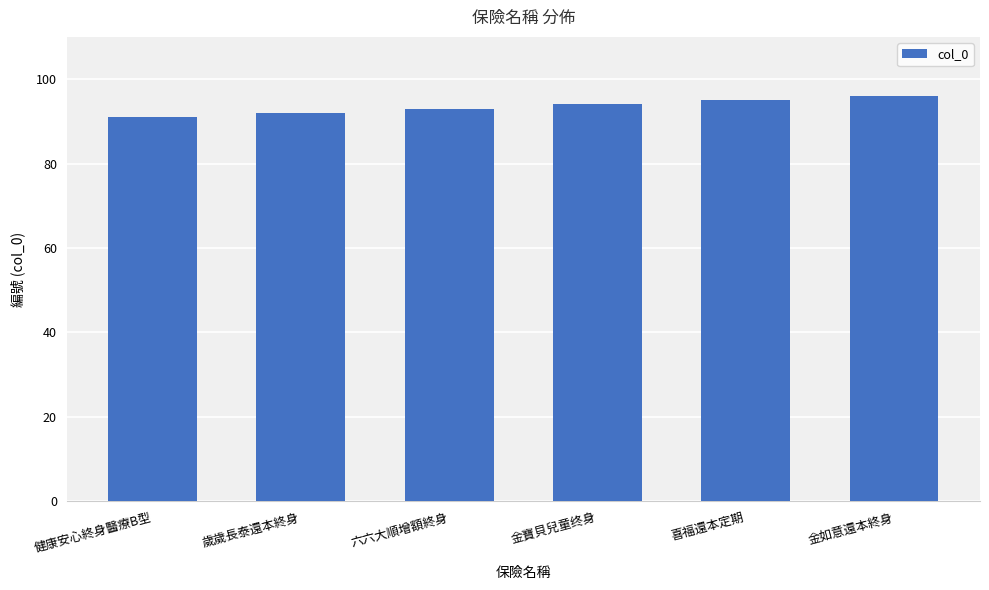

How many data points are less than 94?

3